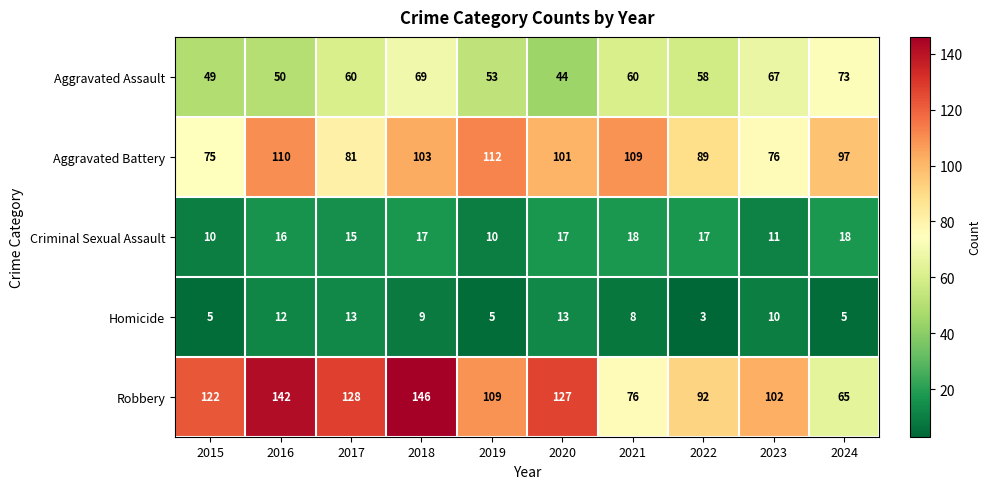

Which label corresponds to the smallest value in the chart?

2022